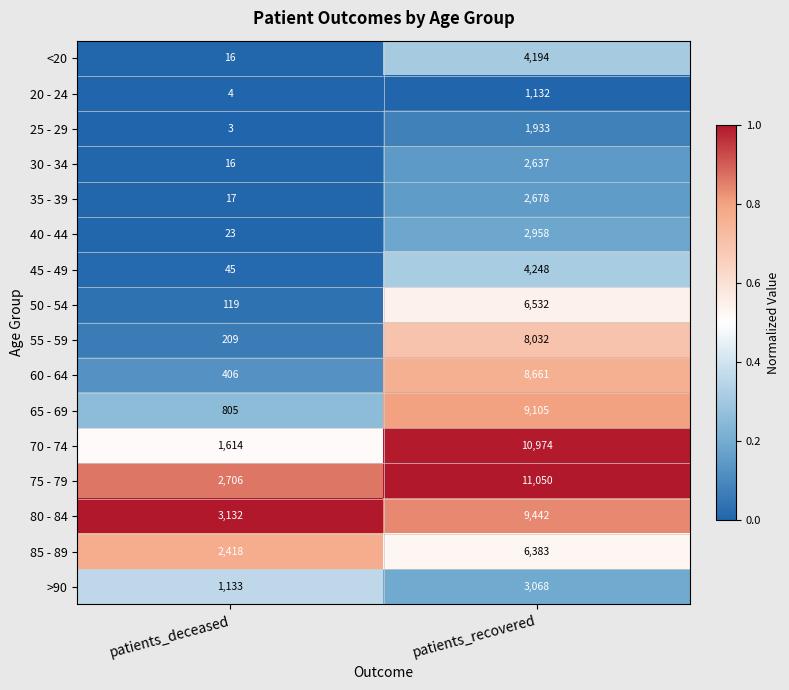

What is the sum of the >90 values at patients_deceased and patients_recovered?

4201